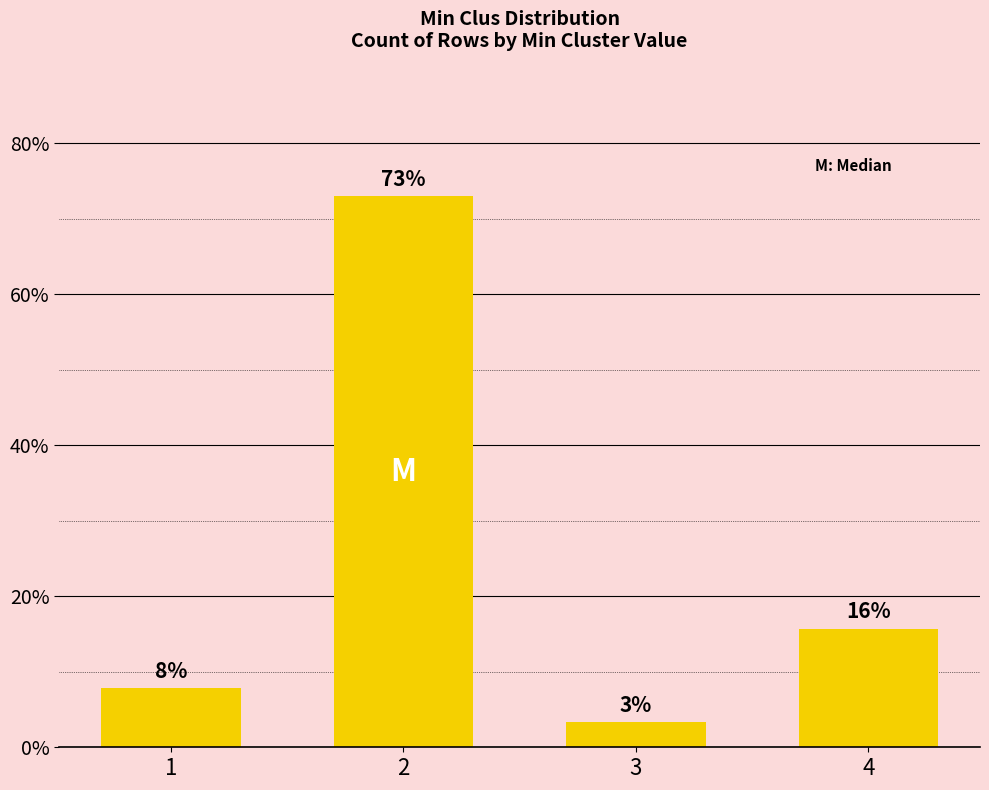

Which label corresponds to the largest value in the chart?

2